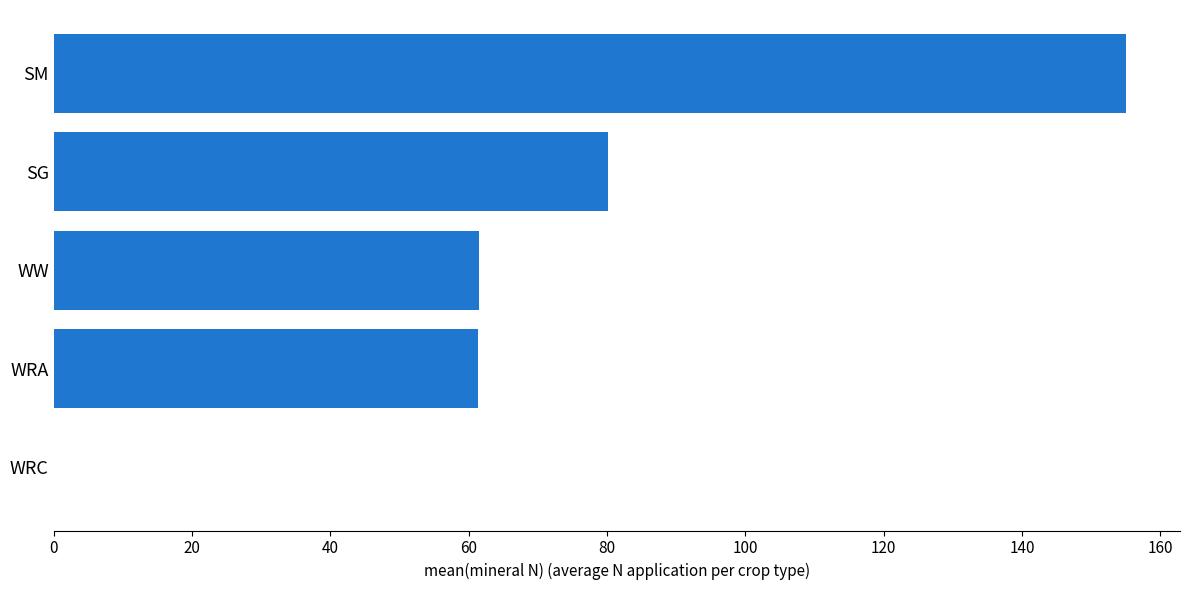

True or false: the data shows 0.0 at WRC.

True